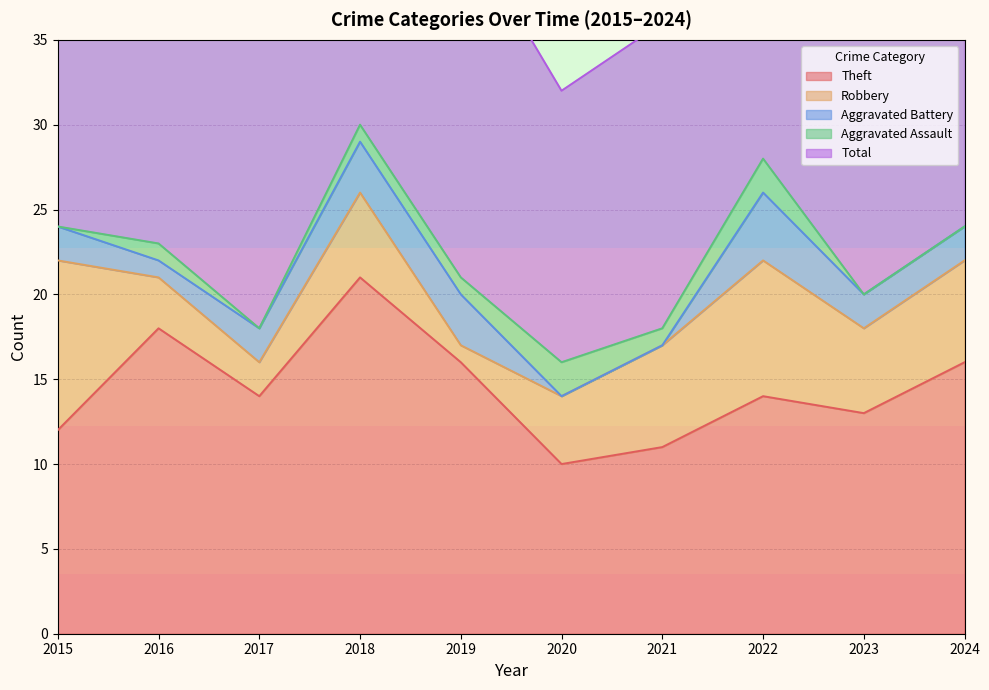

What is the difference between the maximum and minimum values in the Aggravated Assault series?

2